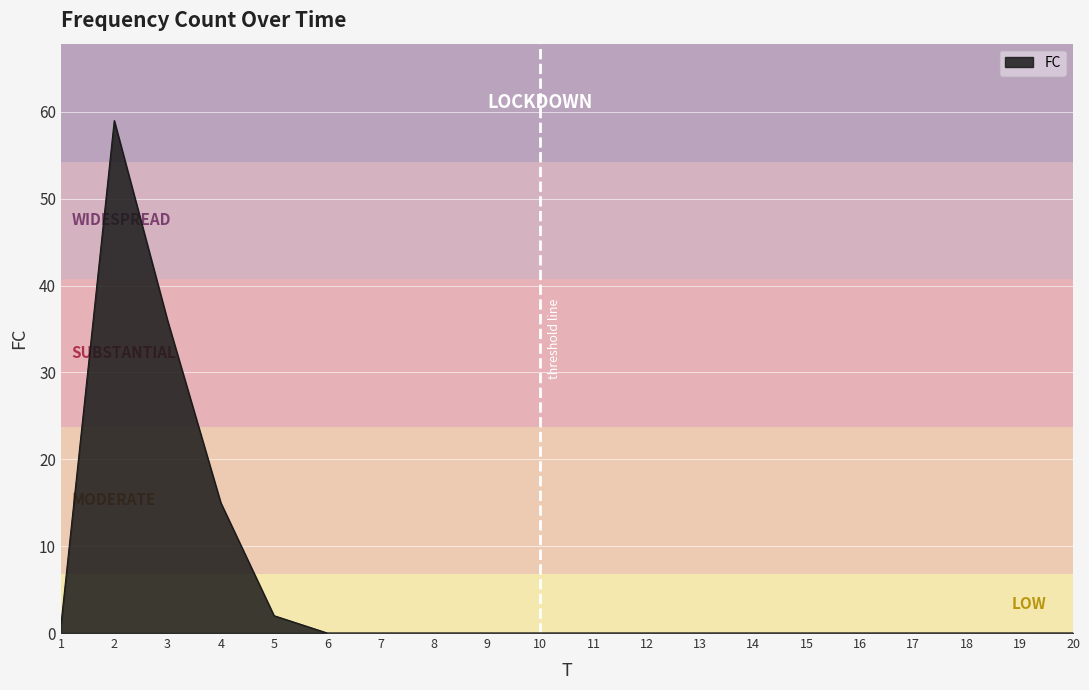

The chart shows a value of 0 at 11. True or false?

True